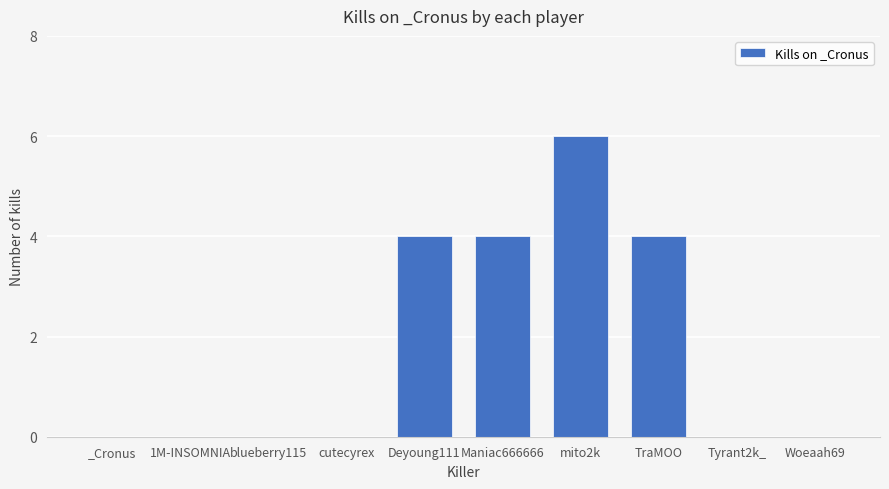

What is the ratio of the value at TraMOO to the value at mito2k?

0.7